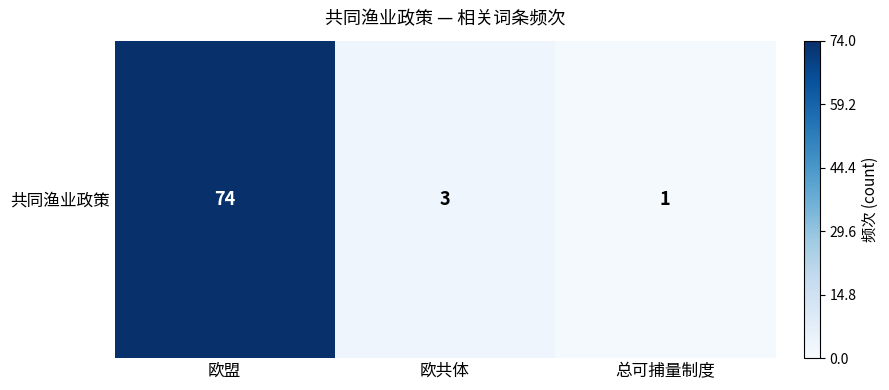

Count the number of values greater than 3.

1